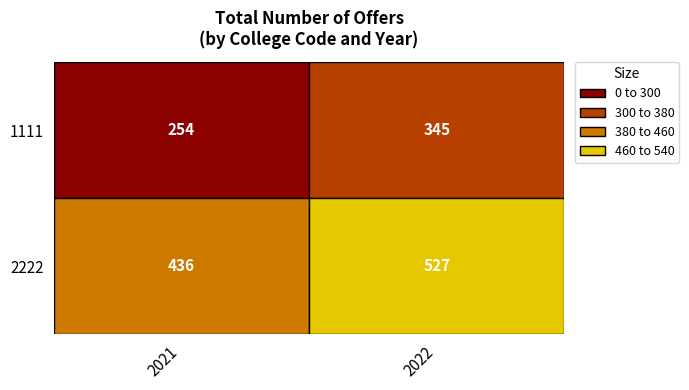

Reading left to right, transcribe all the data shown in this chart.

1111: 254	345
2222: 436	527